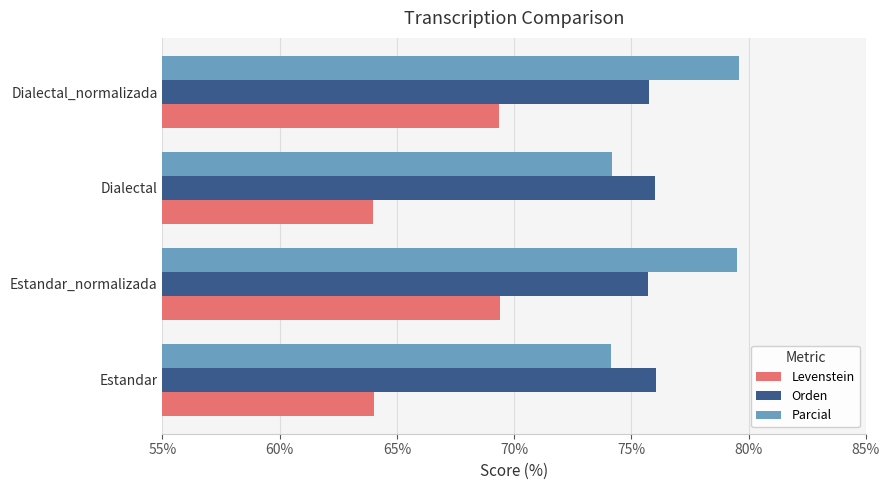

True or false: Orden has a value of 22.1 at Dialectal_normalizada.

False